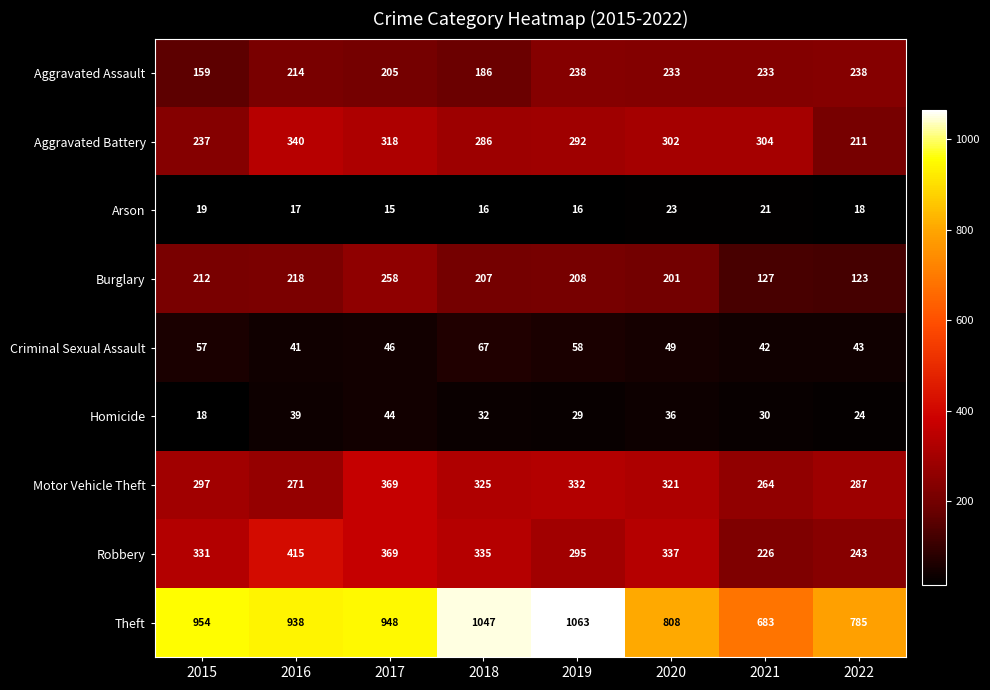

What is the maximum value shown in the chart?

1063